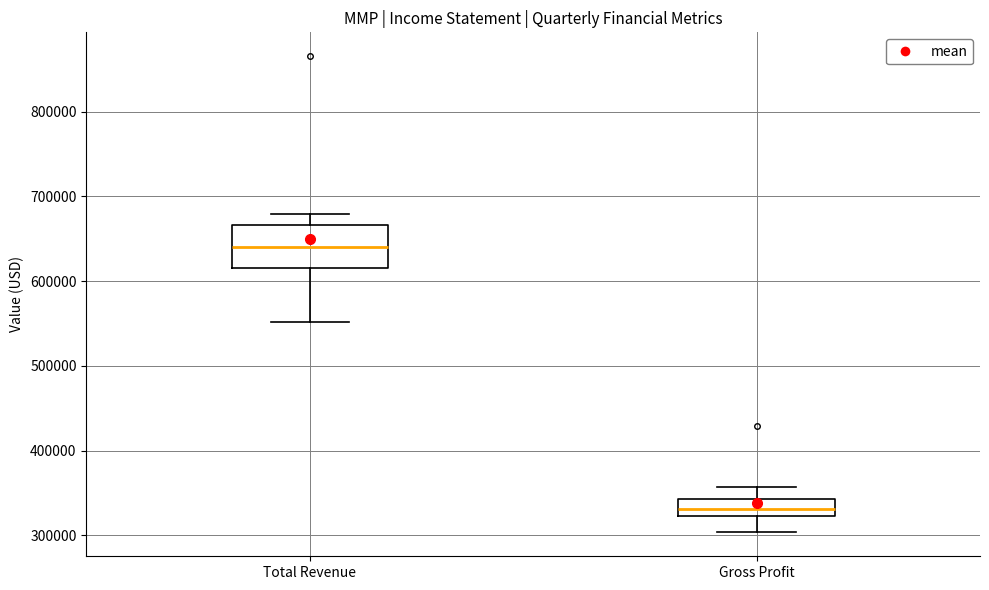

Reading left to right, read every box against the y-axis: the position of its median line, the range the box covers, and the ends of its whiskers. The values are not printed on the chart, so give them approximately, as read against the axis.

Total Revenue: median 640000, box 620000 to 670000, whiskers 550000 to 680000
Gross Profit: median 330000, box 320000 to 340000, whiskers 300000 to 360000